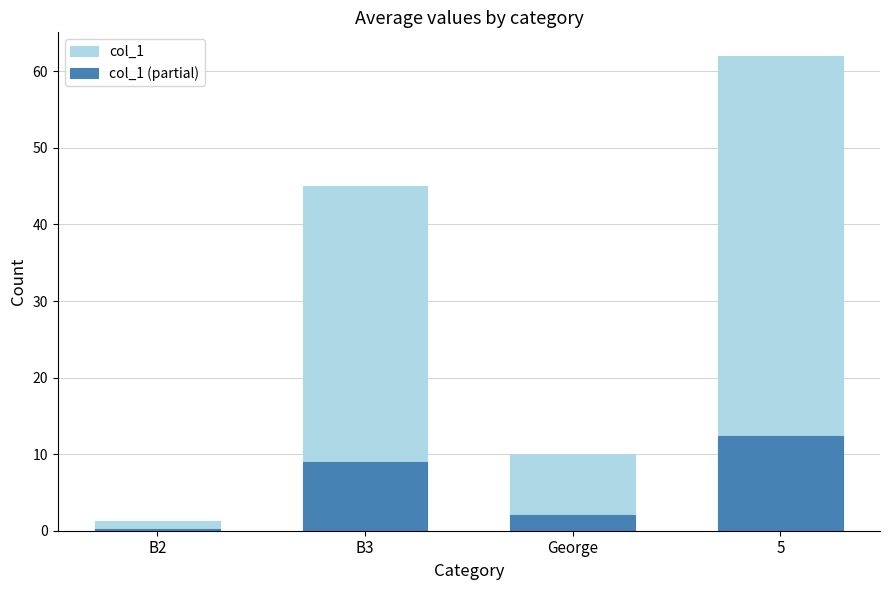

What is the difference between the highest and lowest values at B2?

1.1